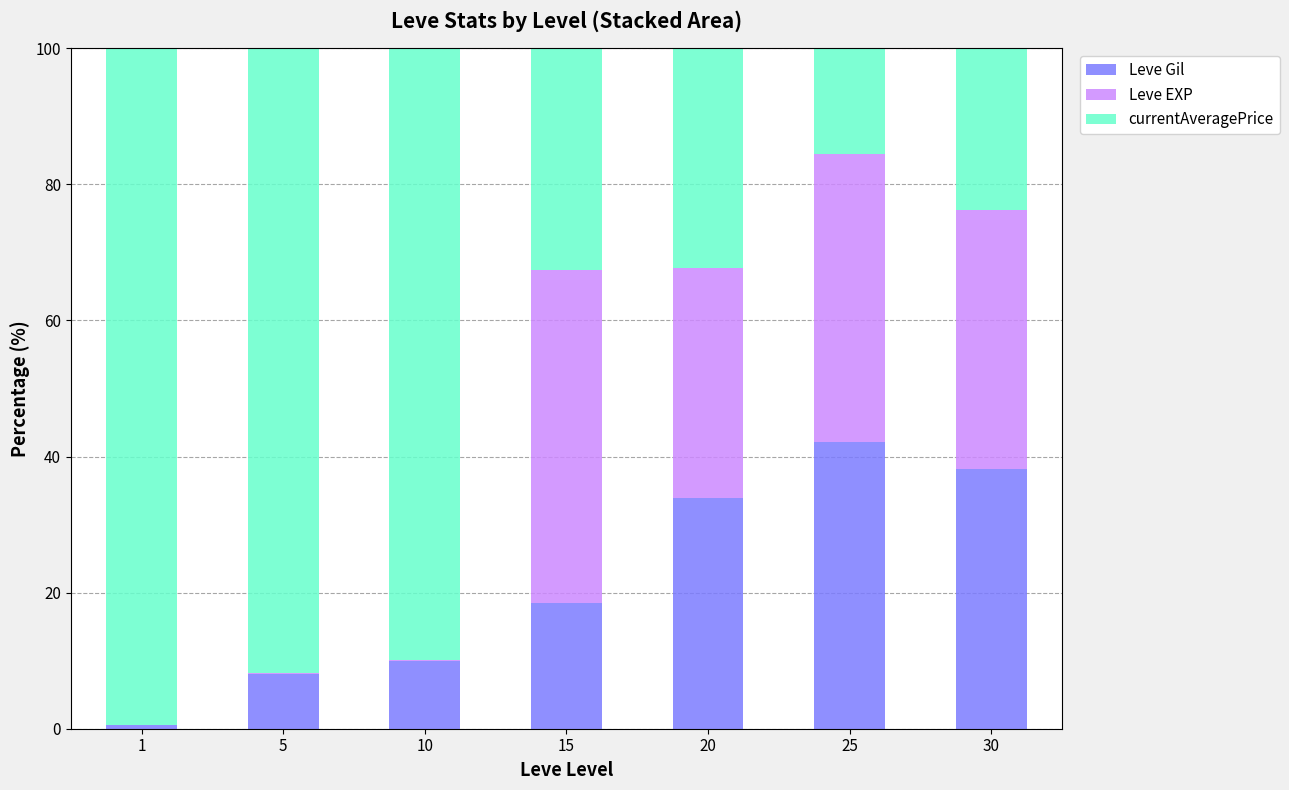

At which label does Leve Gil reach its peak?

25